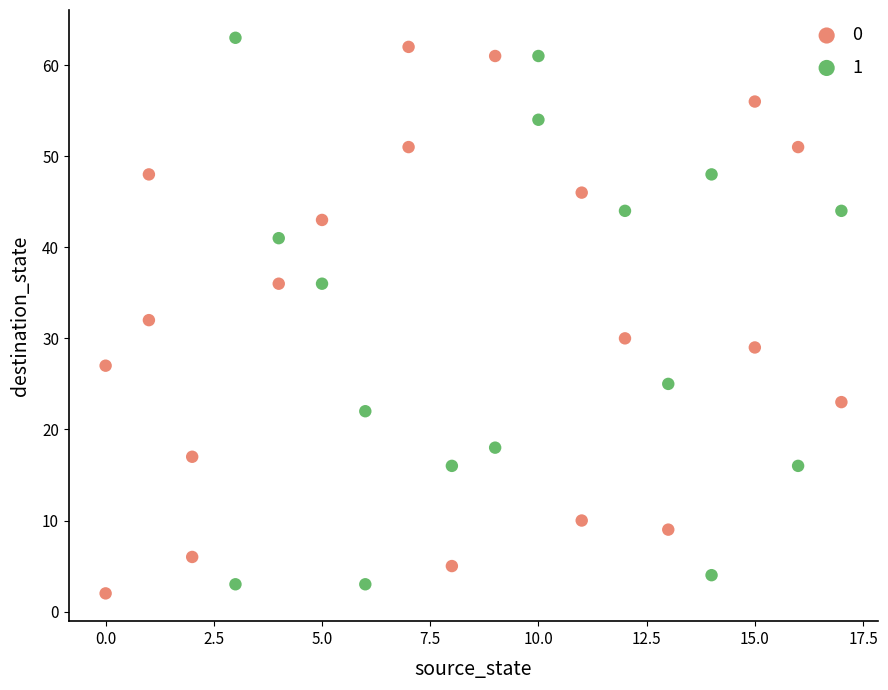

Which series contains the highest Y value?

1